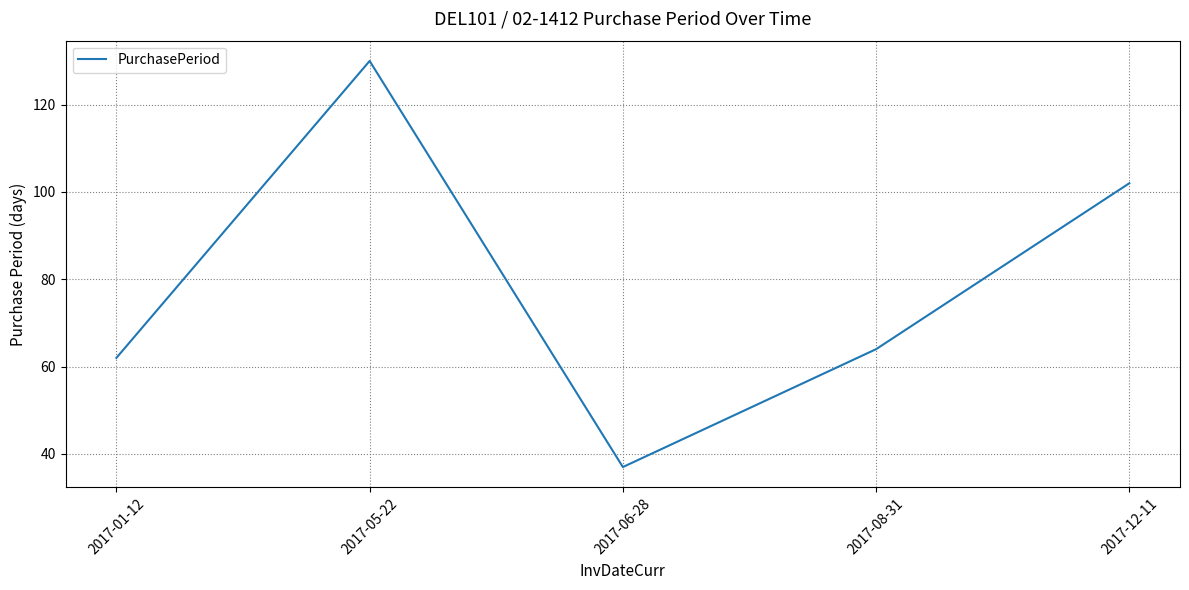

The chart shows a value of 107 at 2017-08-31. True or false?

False